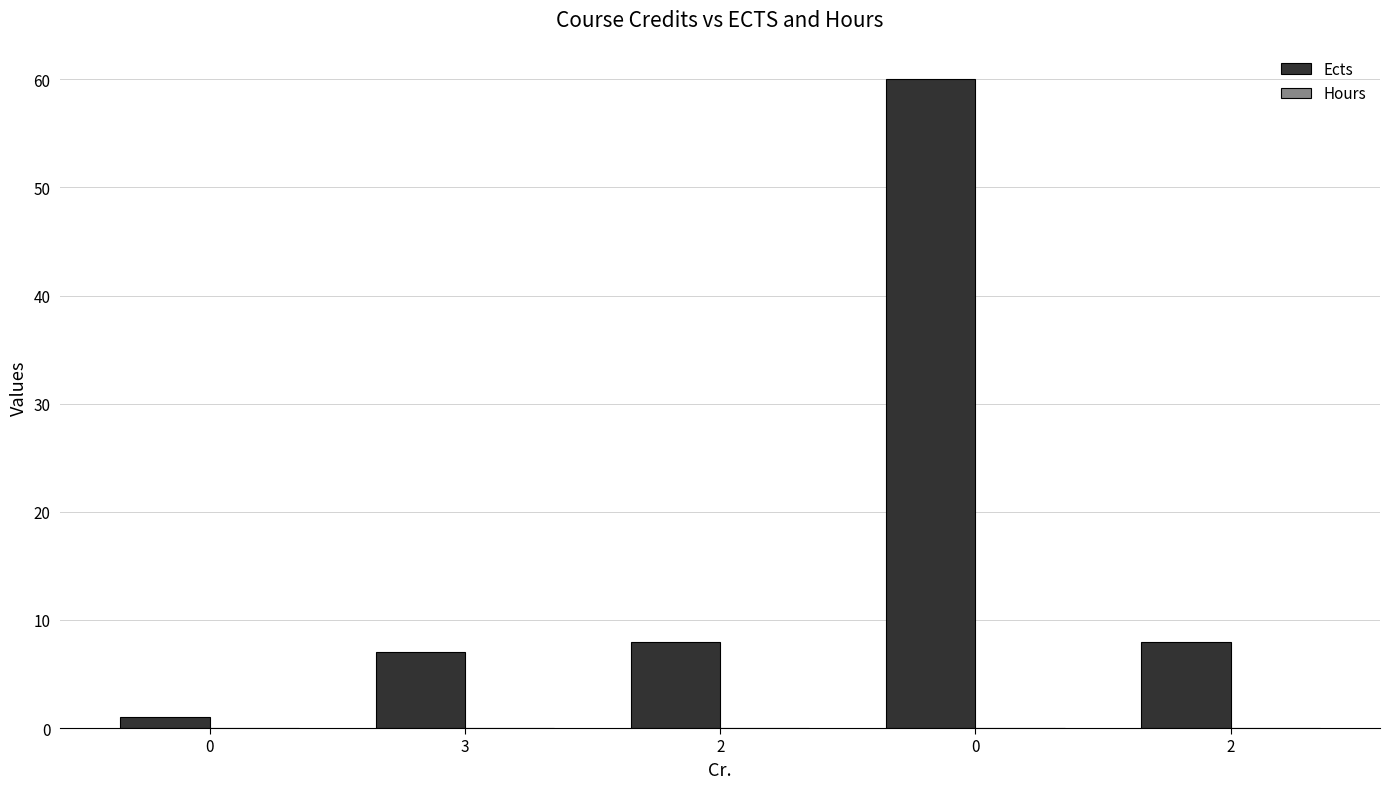

Reading left to right, what are all the values shown in this chart?

Ects: 0=1	3=7	2=8	0=60	2=8
Hours: 0=0	3=0	2=0	0=0	2=0